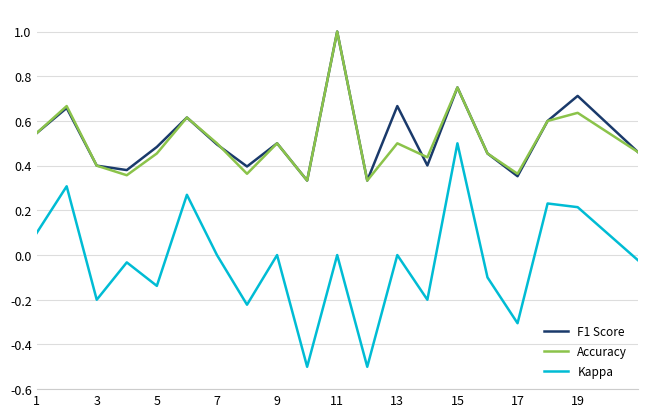

True or false: F1 Score and Kappa intersect in this chart.

False